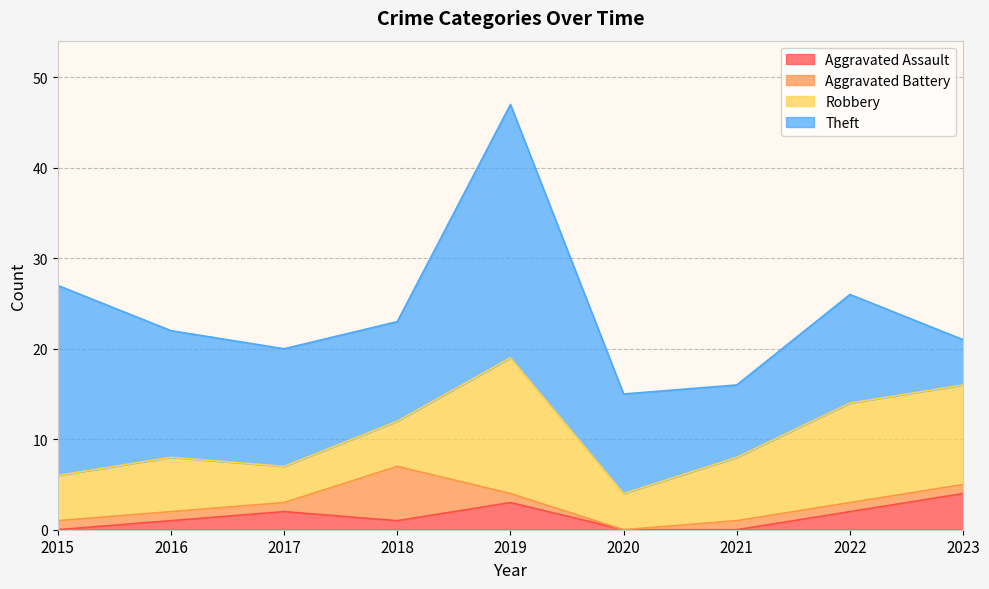

True or false: Theft and Aggravated Battery intersect in this chart.

False